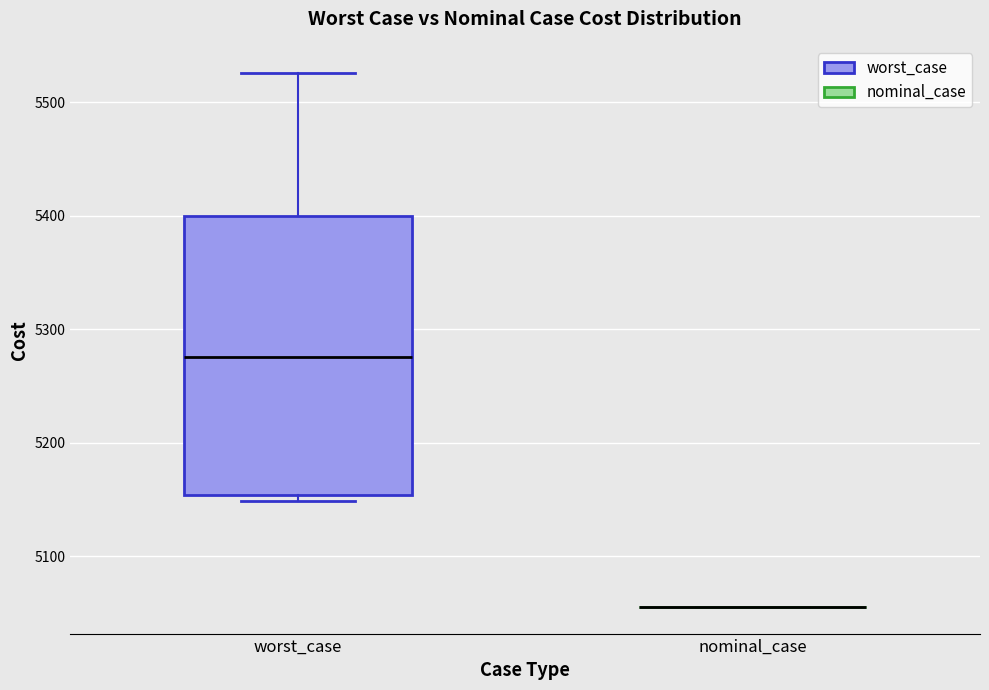

Reading left to right, transcribe this box plot: for each box, give where its median line is, the range the box spans, and where its two whiskers end, as read against the y-axis. The values are not printed on the chart, so give them approximately, as read against the axis.

worst_case: median 5280, box 5150 to 5400, whiskers 5150 (just below the box's lower edge) to 5530
nominal_case: box collapsed to a line at 5060, whiskers 5060 to 5060